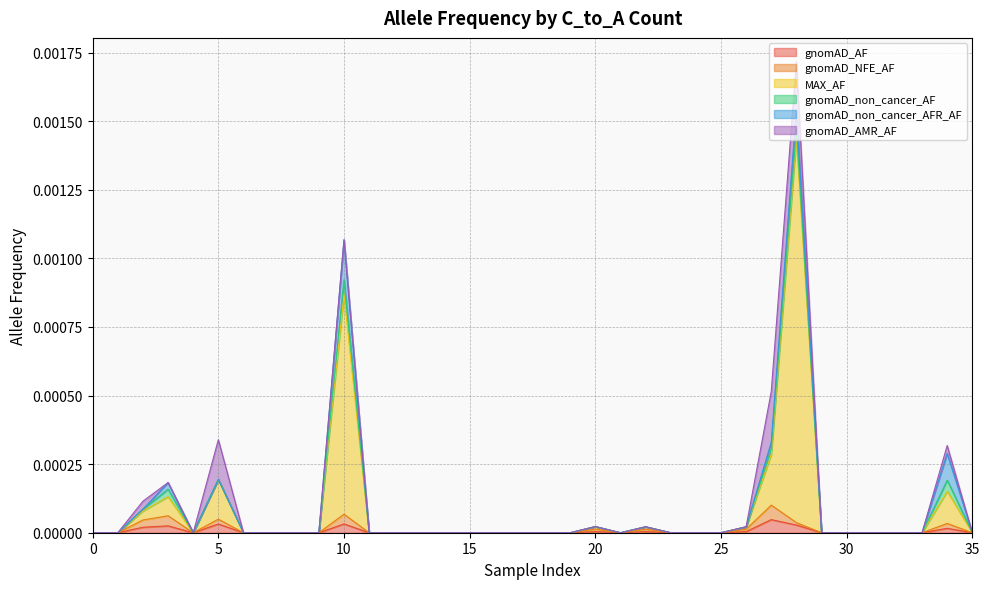

The gnomAD_NFE_AF series shows 0.0 at 0. True or false?

True